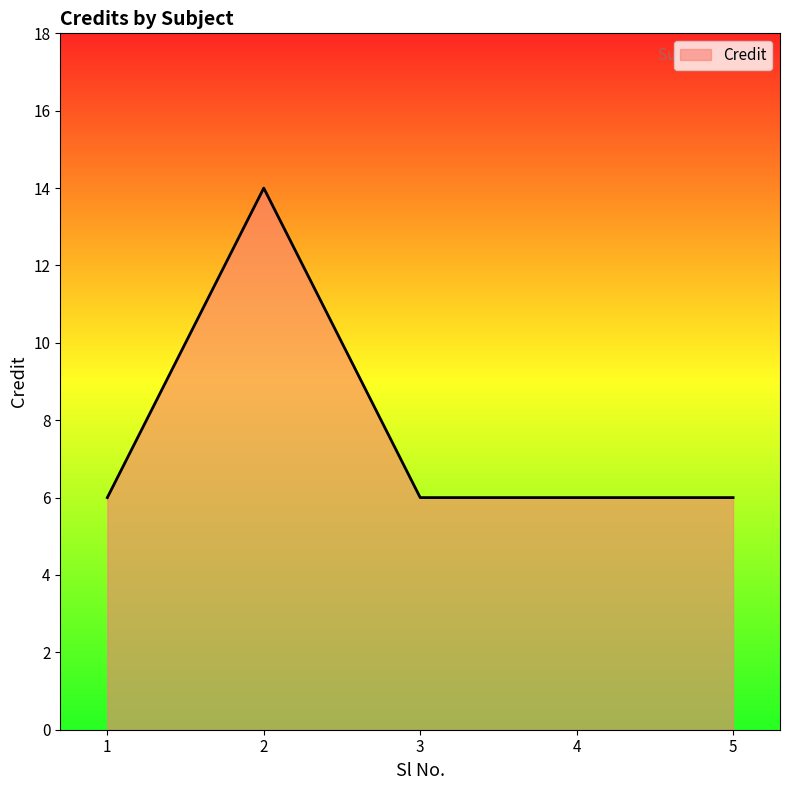

Reading left to right, transcribe all the data shown in this chart.

1=6	2=14	3=6	4=6	5=6